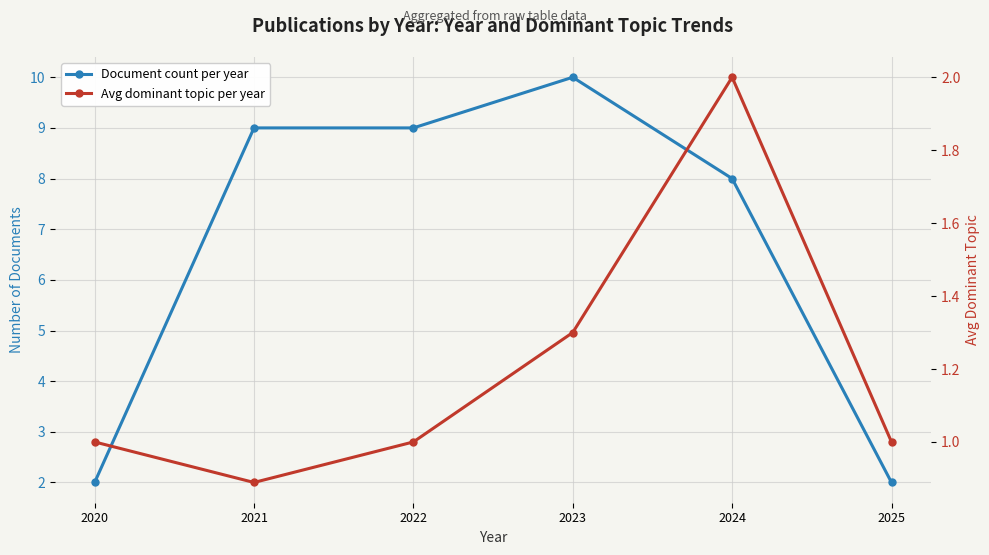

How many Avg dominant topic per year values are between 1 and 2?

5